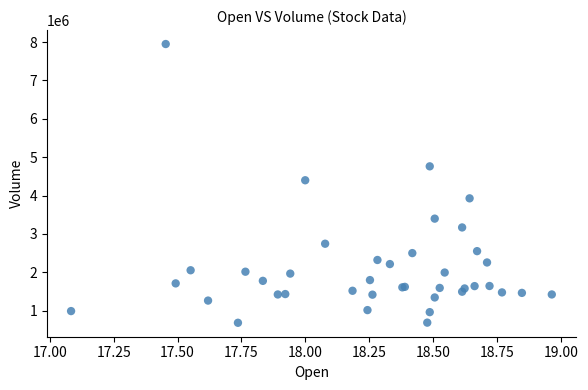

What Y value in the scatter plot is closest to 4316800?

4398900